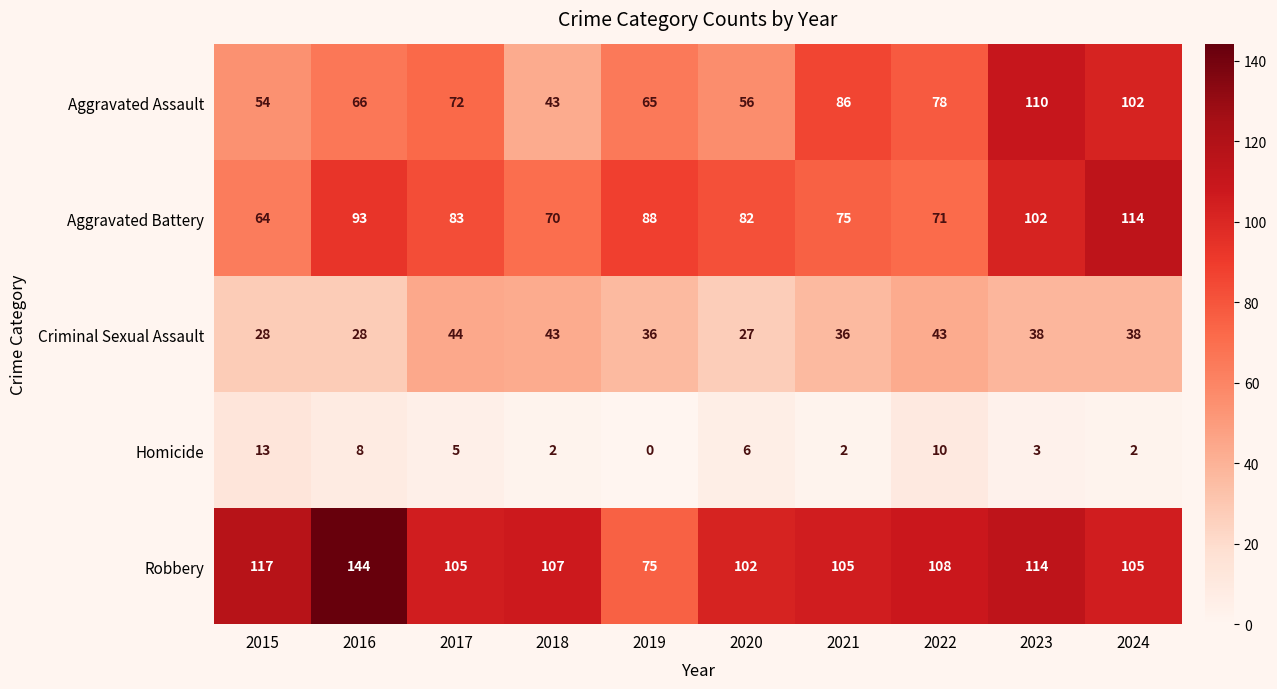

What is the average value of the Criminal Sexual Assault series?

36